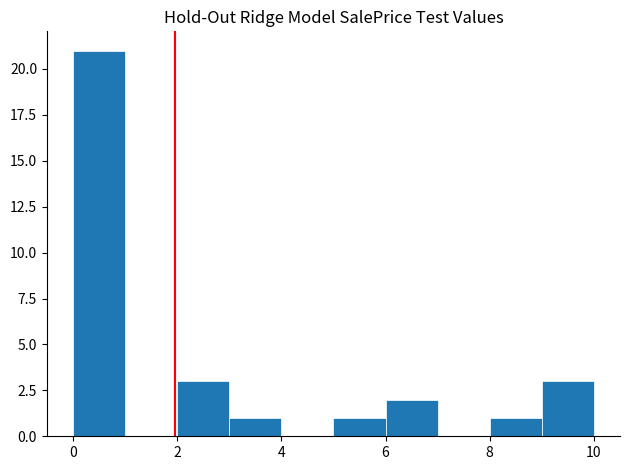

Over which range of the x-axis is the bar tallest?

0 to 1